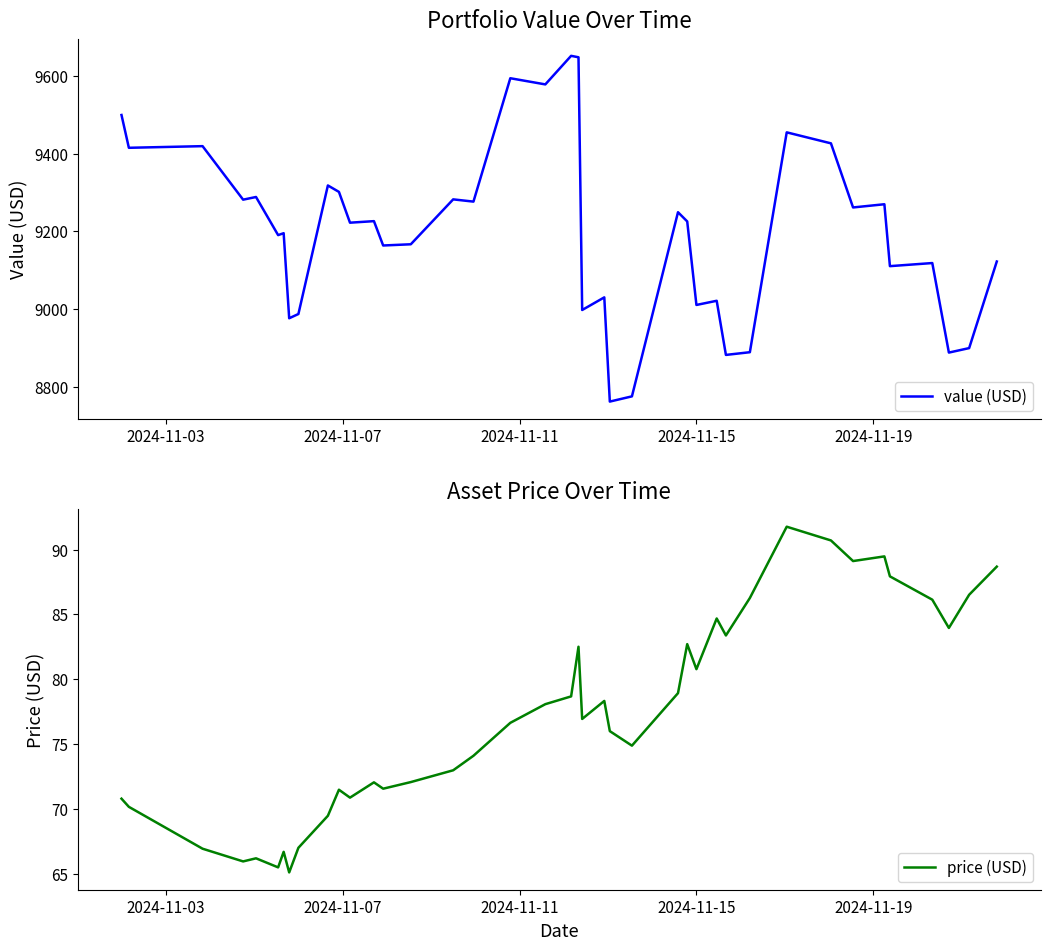

What is the minimum value for value (USD)?

8761.3